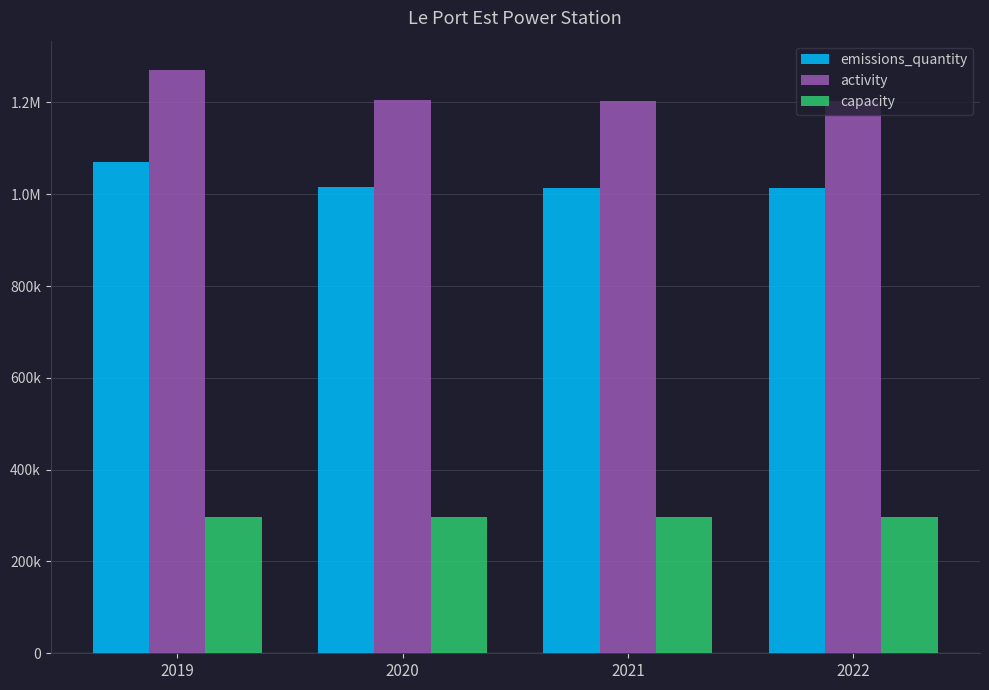

What are all the series names shown in the legend?

emissions_quantity, activity, capacity